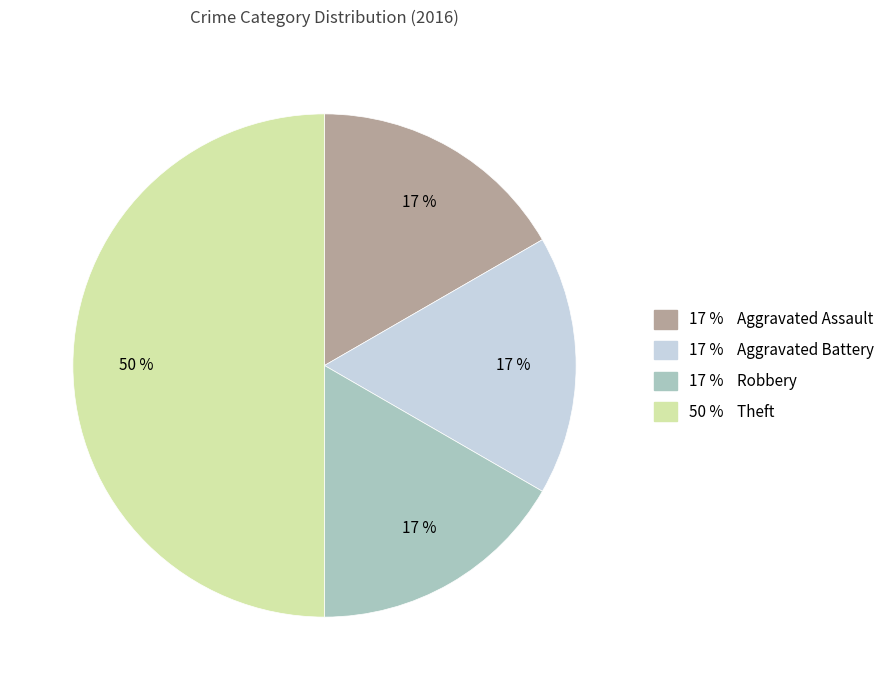

To the nearest percent, what is the average slice percentage?

25%